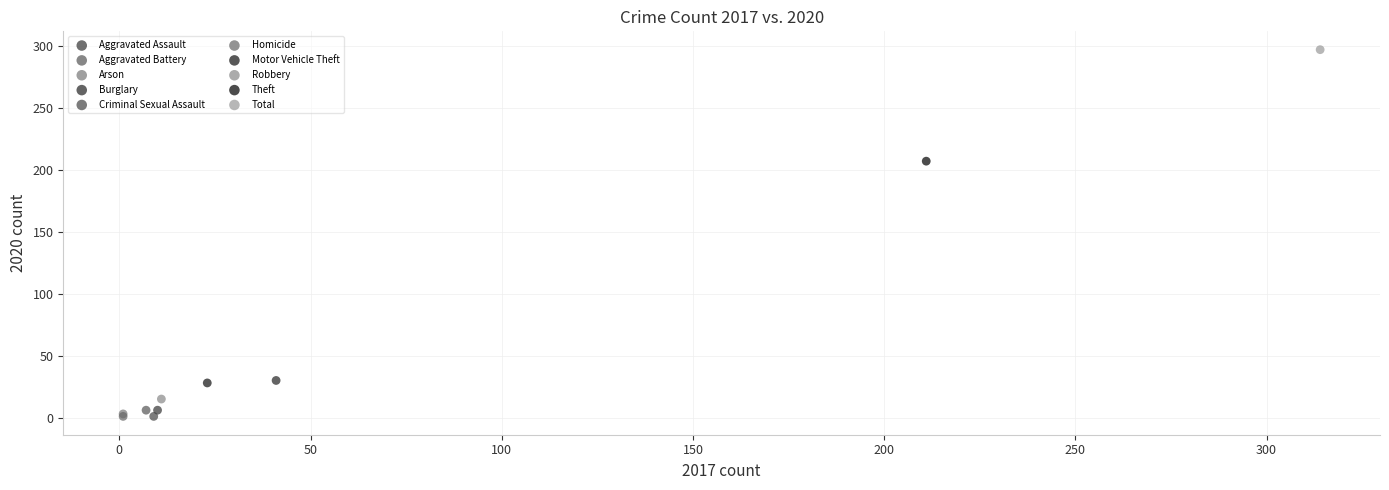

What are all the series names shown in the legend?

Aggravated Assault, Aggravated Battery, Arson, Burglary, Criminal Sexual Assault, Homicide, Motor Vehicle Theft, Robbery, Theft, Total